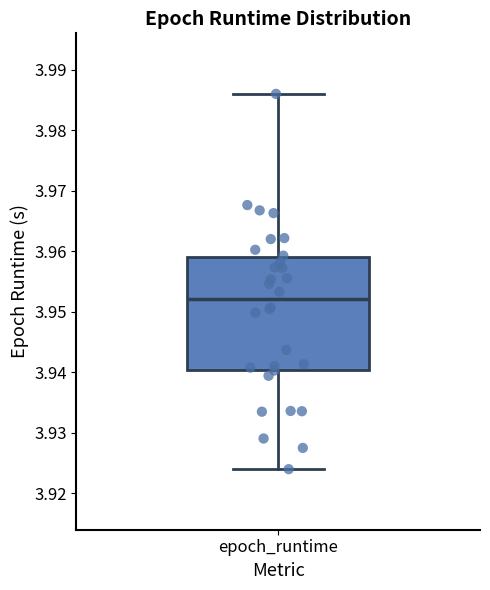

Where does the median line of the box for epoch_runtime sit on the y-axis? The values are not printed on the chart, so give them approximately, as read against the axis.

3.952